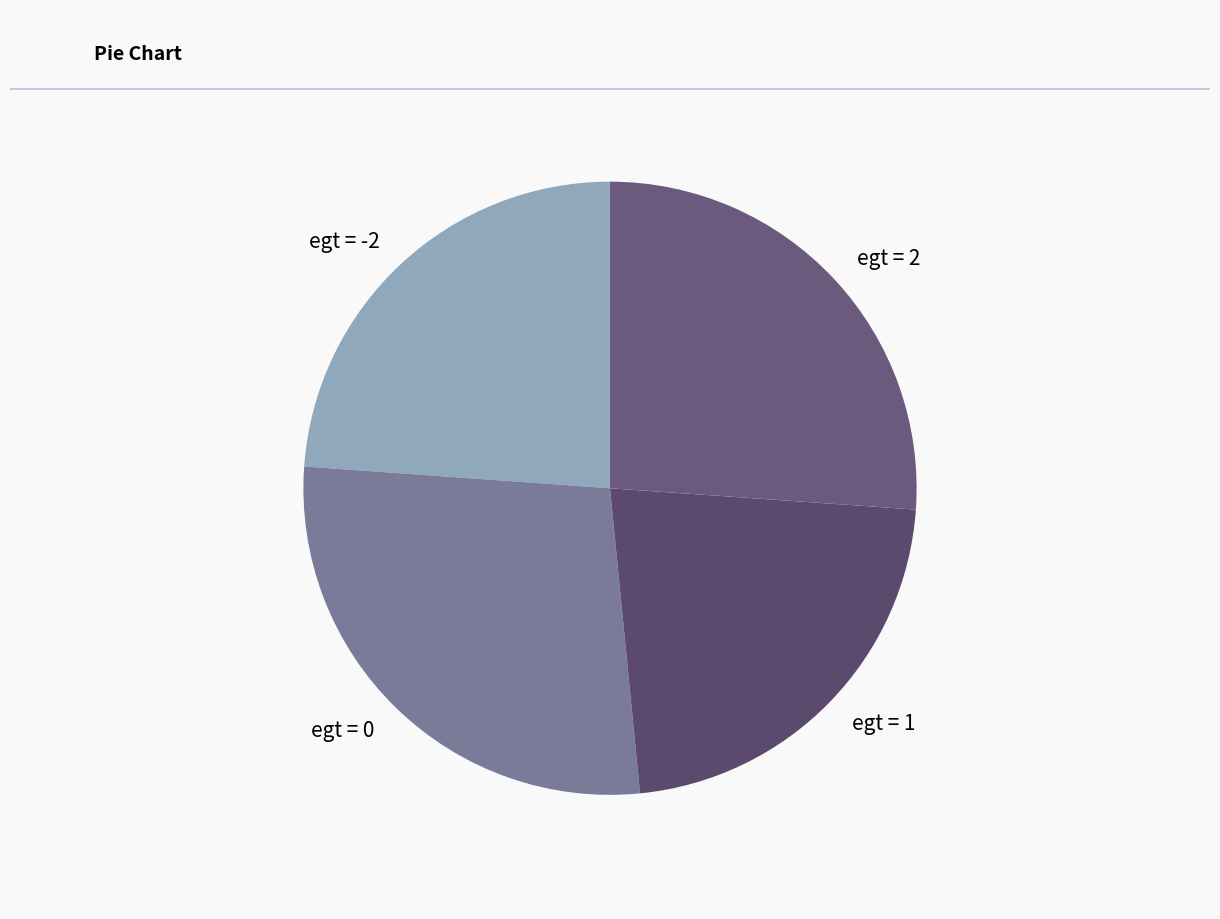

How many segments does this pie chart have?

4